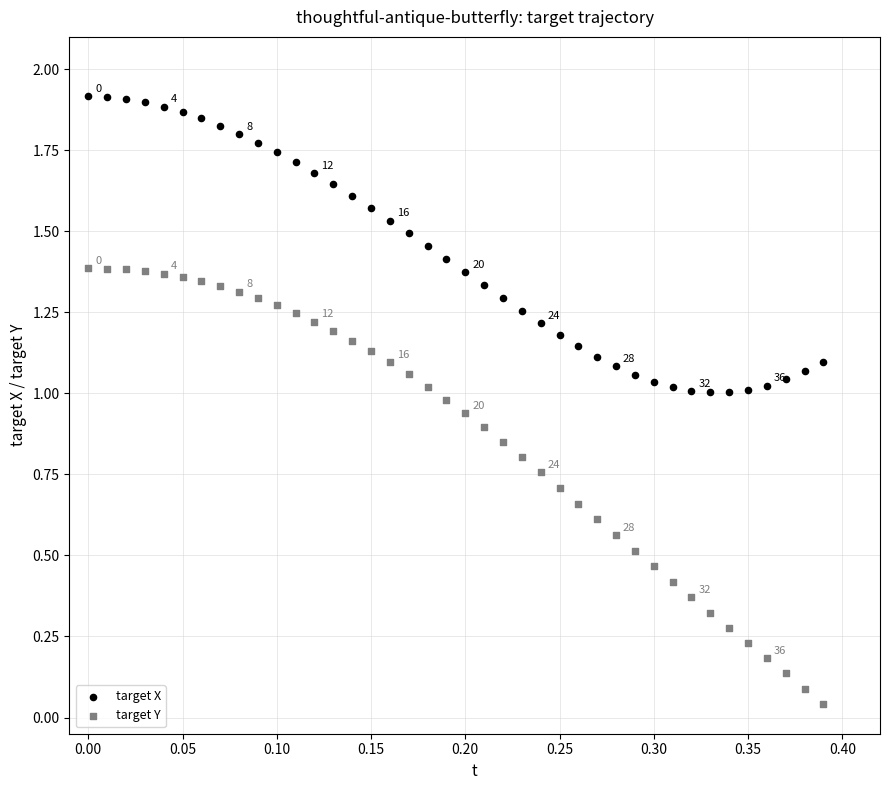

Which series reaches the maximum Y coordinate?

target X